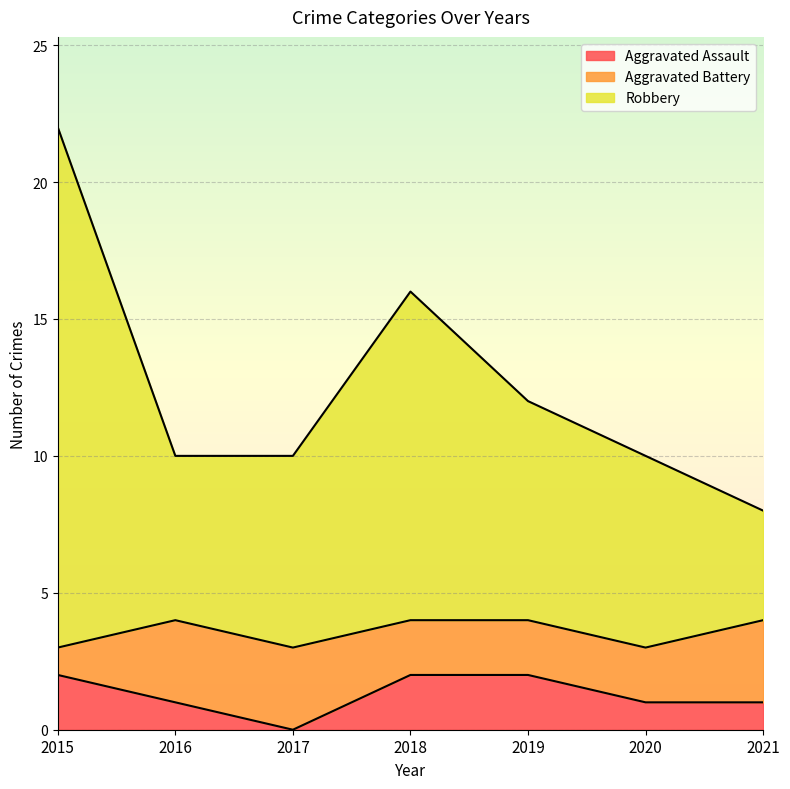

Which category has the lowest value in the Aggravated Assault series?

2017